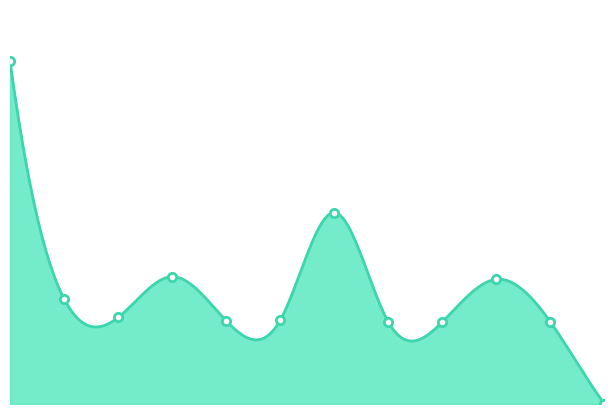

What is the average value?

3560.8